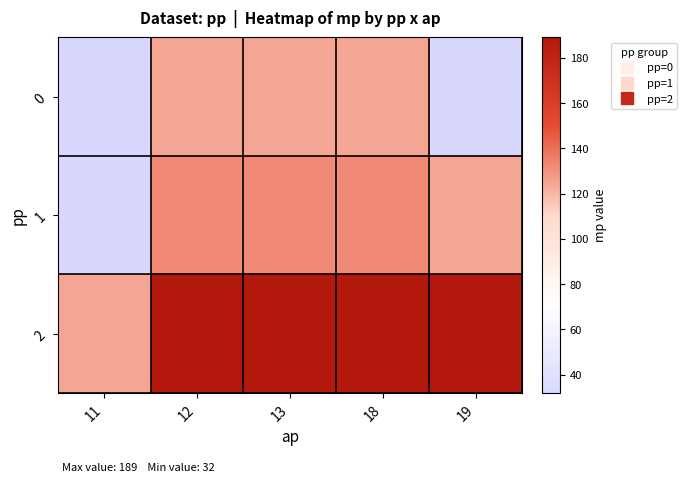

Reading left to right, what are all the values shown in this chart?

0: 11=32	12=125	13=125	18=125	19=32
1: 11=32	12=132	13=132	18=132	19=125
2: 11=125	12=189	13=189	18=189	19=189